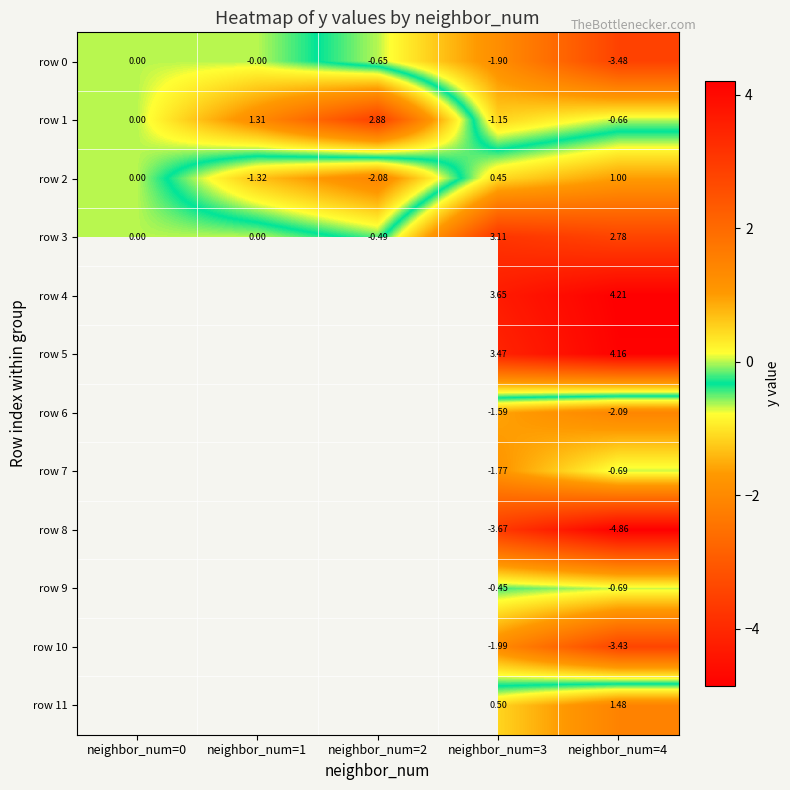

How many values in the row 3 series are below 0?

1